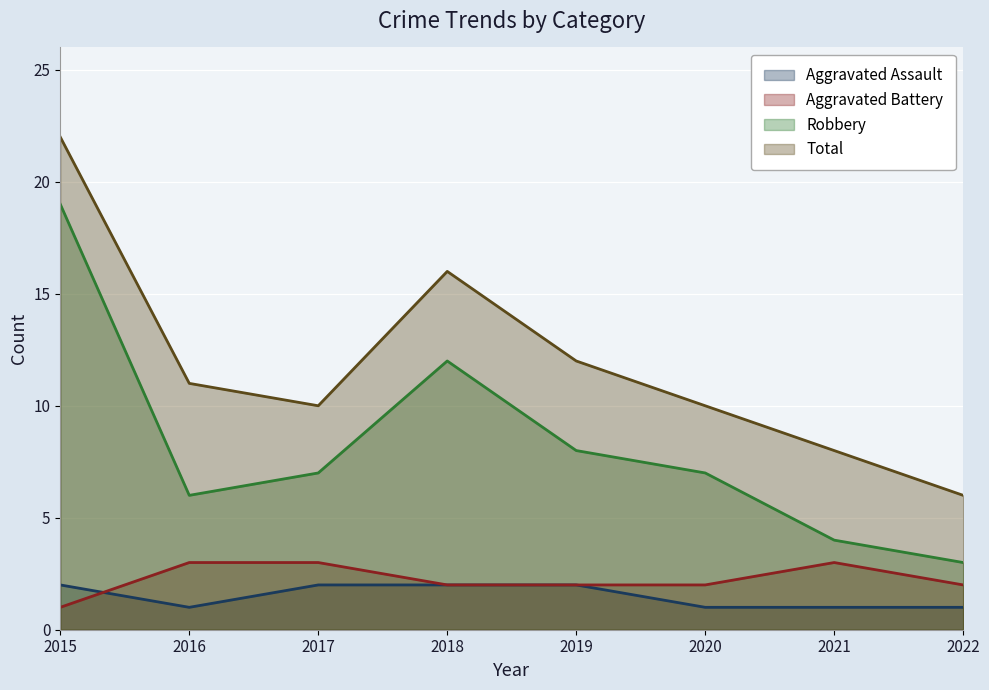

Rank the series by their maximum value, from highest to lowest.

Total, Robbery, Aggravated Battery, Aggravated Assault